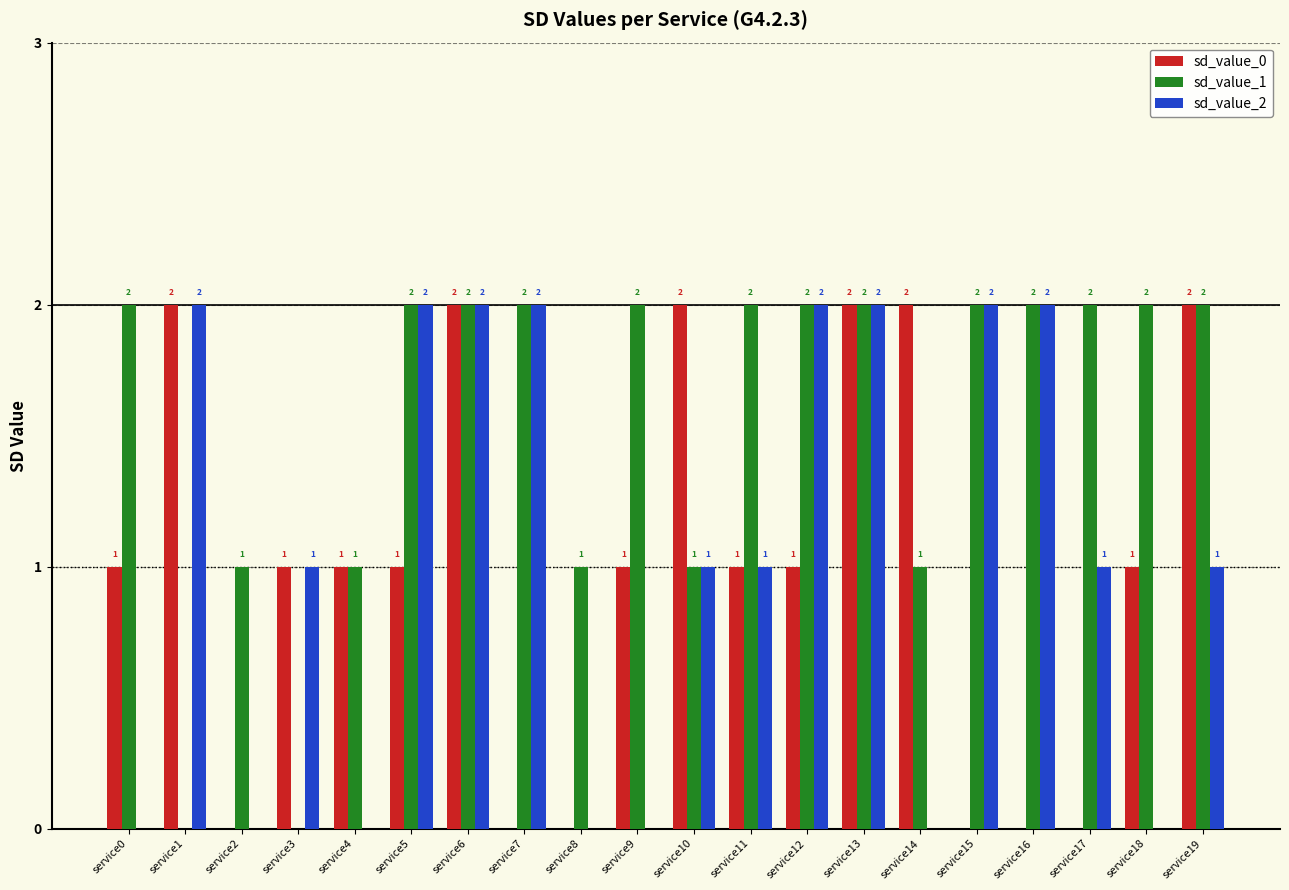

Is it true that sd_value_2 equals 0 at service2?

True